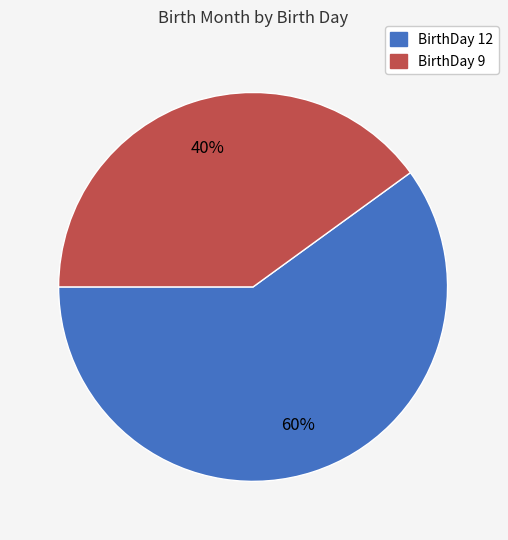

Is the sum of BirthDay 9 and BirthDay 12 greater than half?

Yes